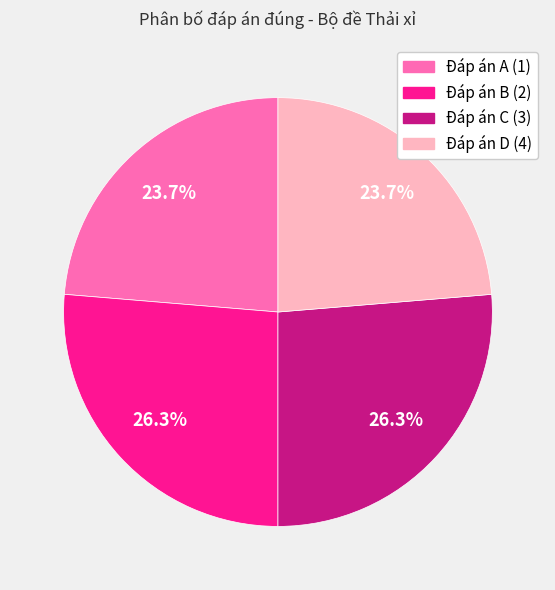

What is the ratio of the value at Đáp án D to the value at Đáp án C?

0.9